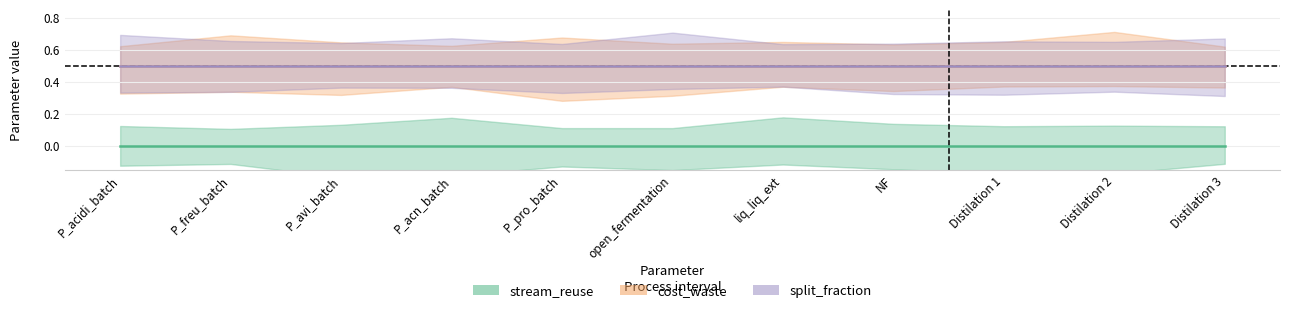

List the labels in order of cost_waste value, largest first.

P_acidi_batch, P_freu_batch, P_avi_batch, P_acn_batch, P_pro_batch, open_fermentation, liq_liq_ext, NF, Distilation 1, Distilation 2, Distilation 3